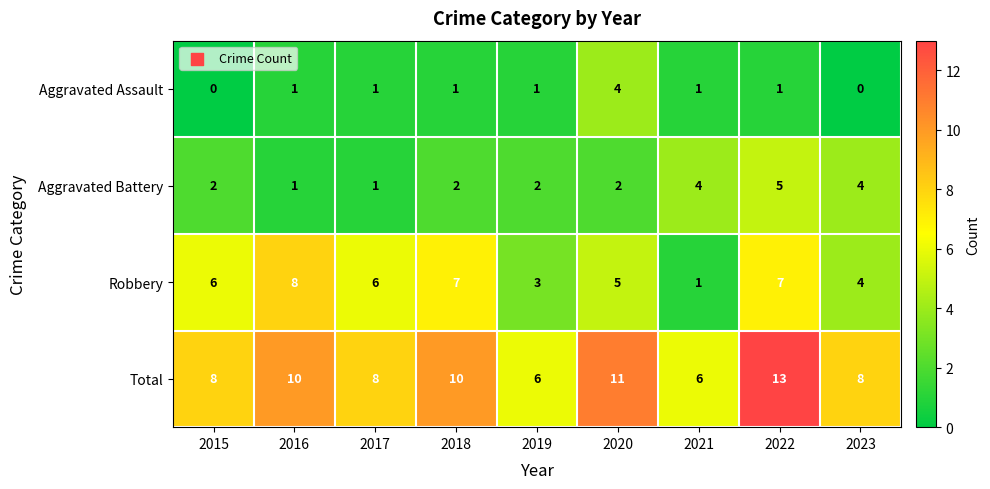

Which category has the highest value across all series?

2022